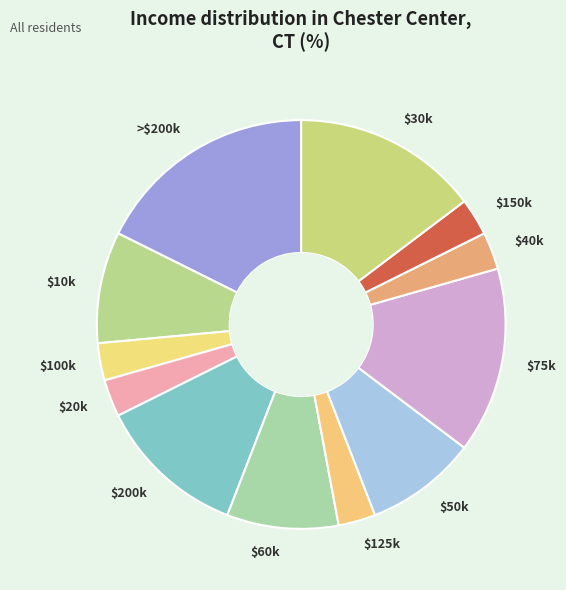

Is it true that $60k is 17% of the pie?

False